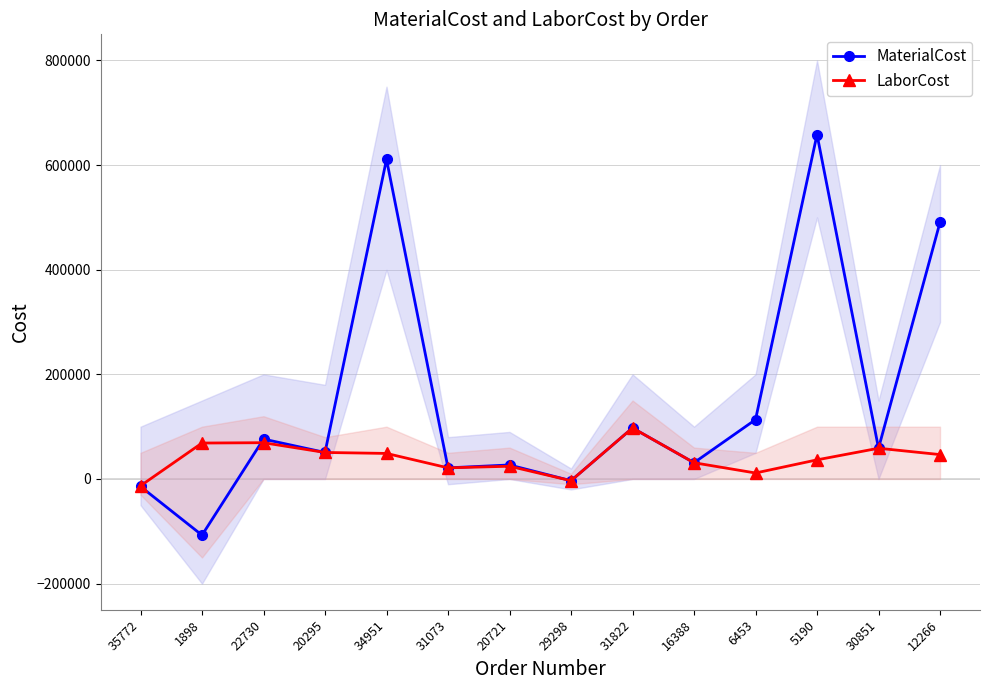

Where is LaborCost nearest to the value 42278?

12266